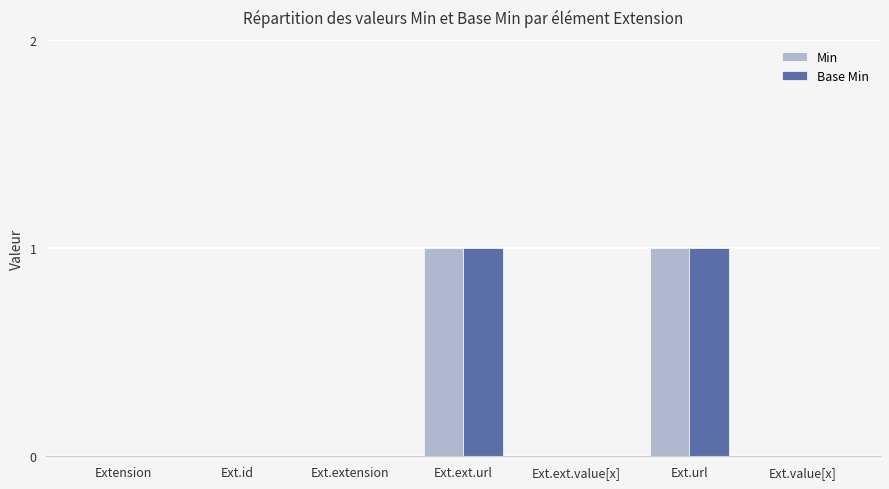

How many series are shown in this chart?

2